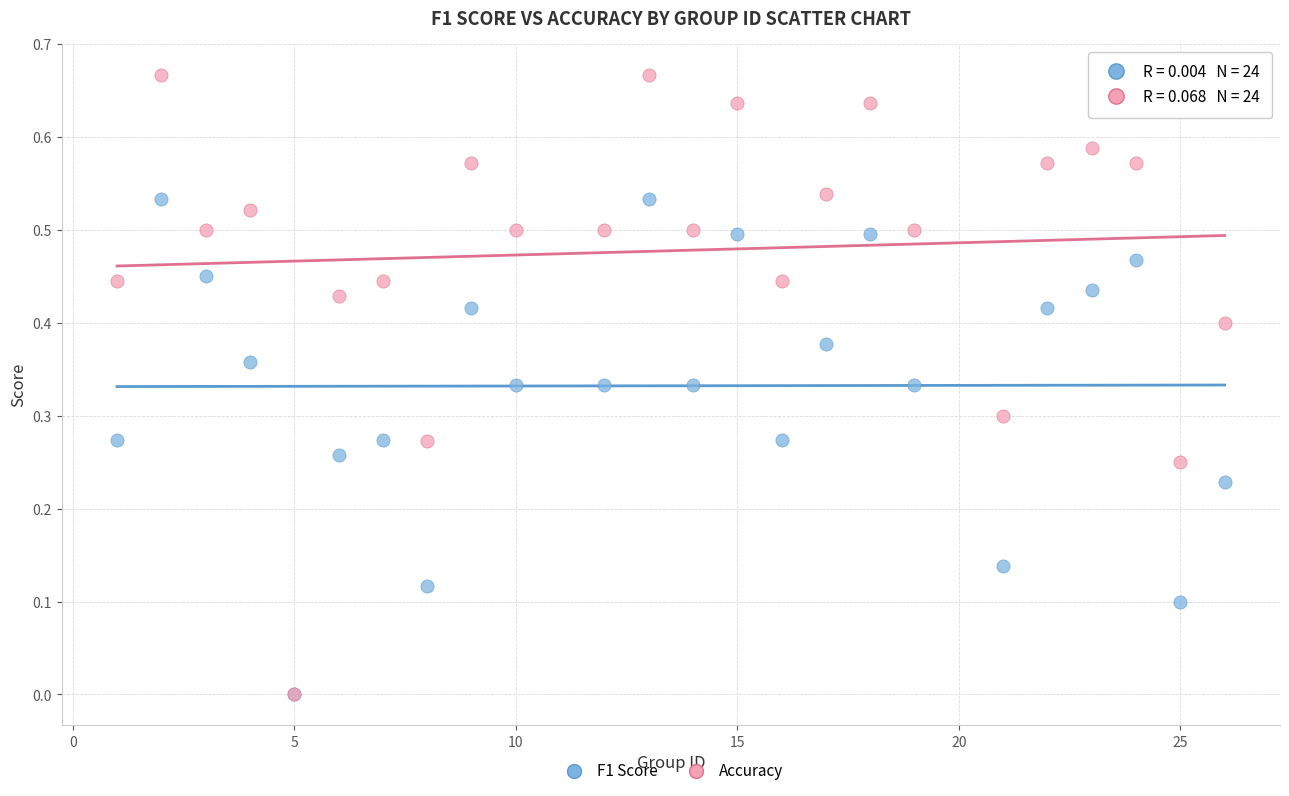

What are all the series names shown in the legend?

F1 Score, Accuracy